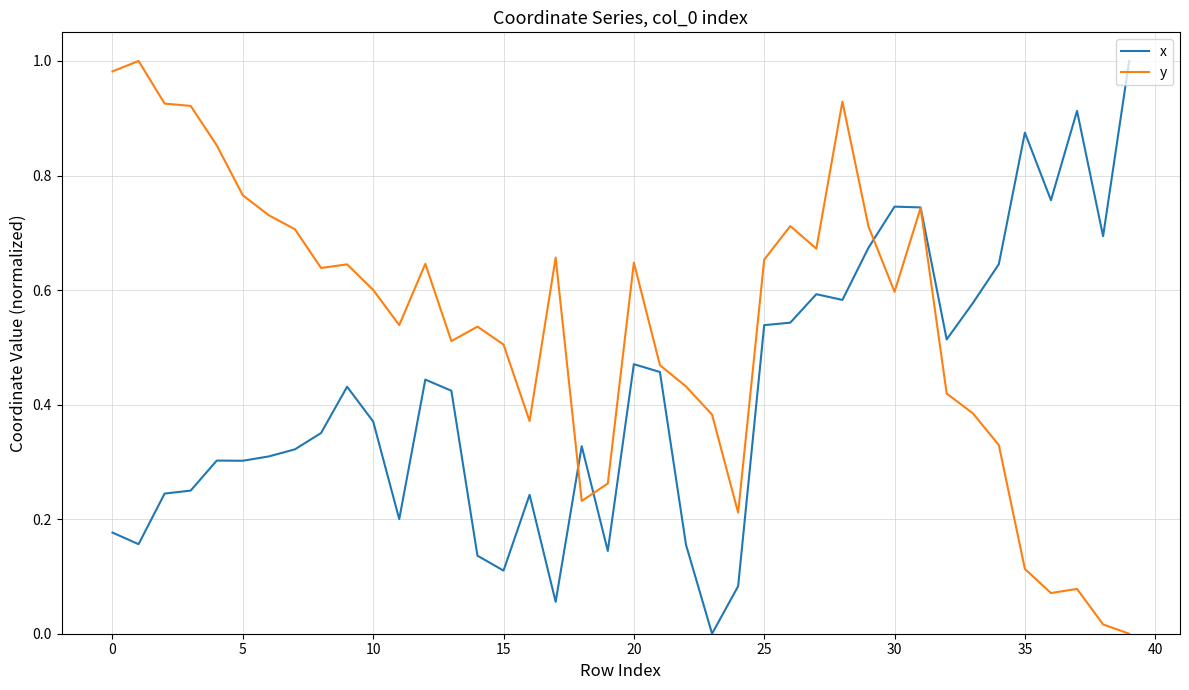

Rank the series by their average value, from highest to lowest.

y, x